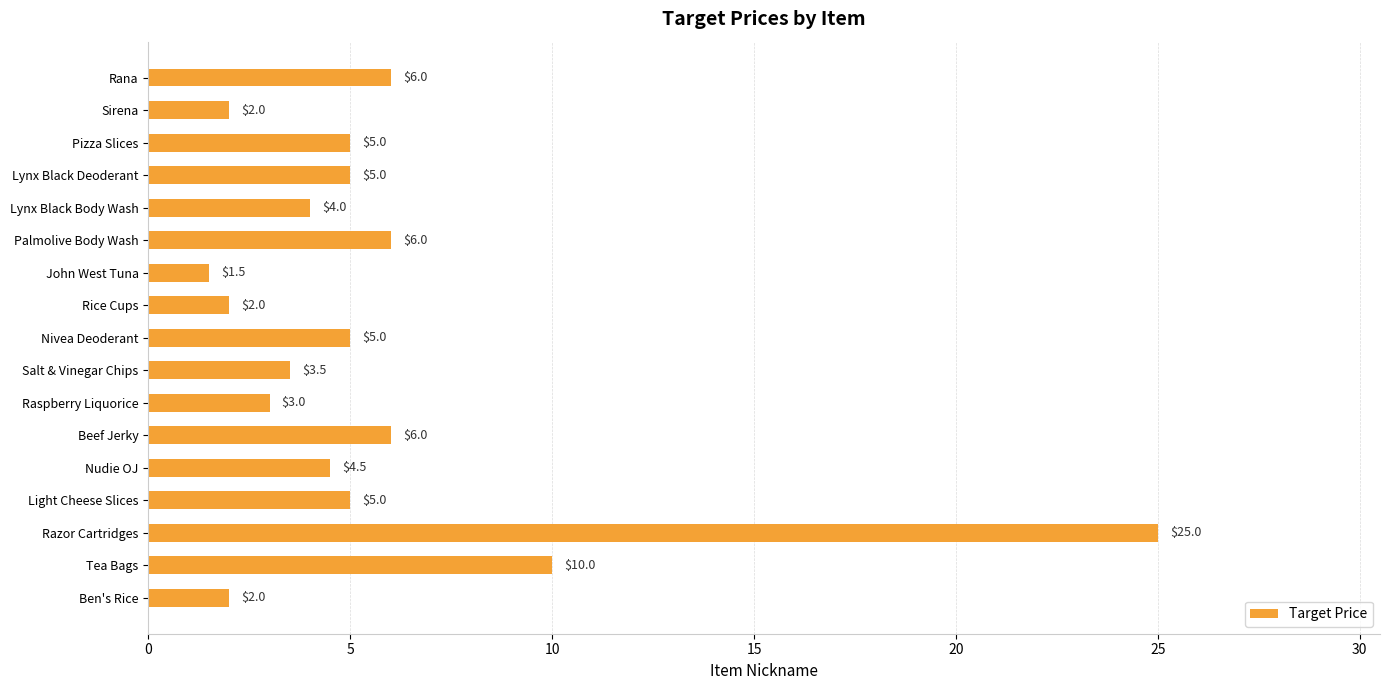

What is the maximum value shown in the chart?

25.0